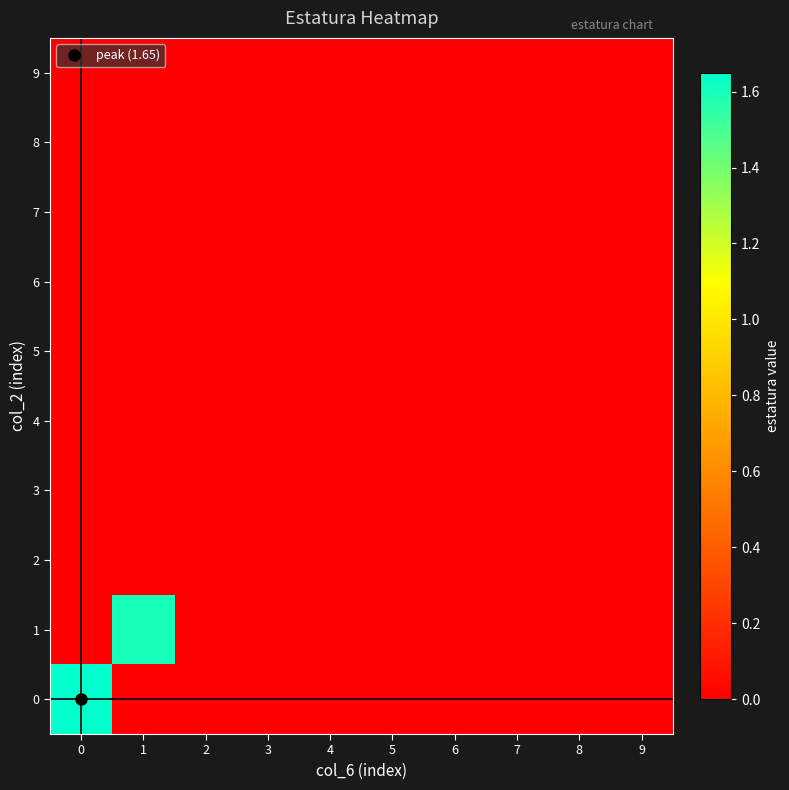

Which series changed the most between 3 and 9?

row_0